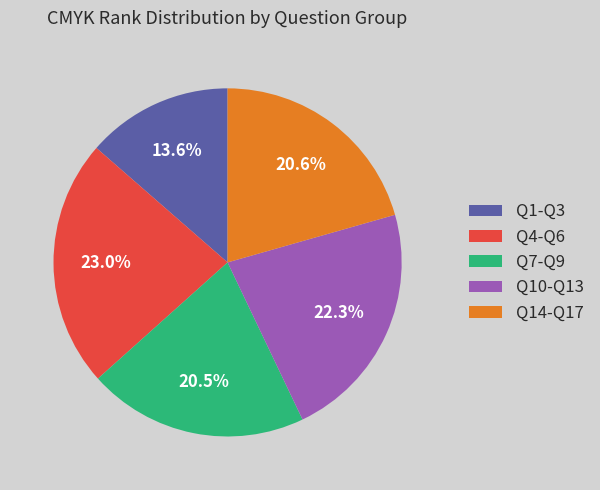

Count the number of slices in the pie.

5